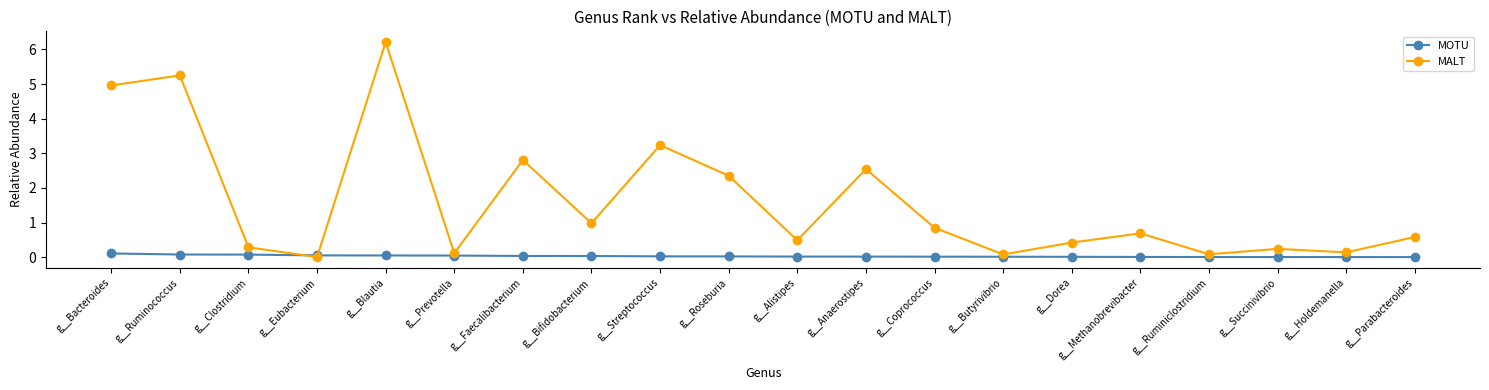

What is the difference between the MALT values at g__Coprococcus and g__Alistipes?

0.4